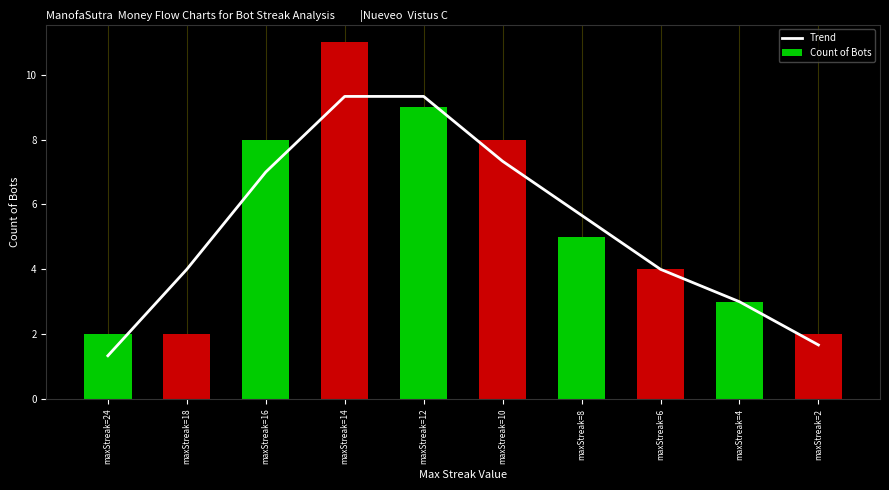

What are all the series names shown in the legend?

Trend, Count of Bots